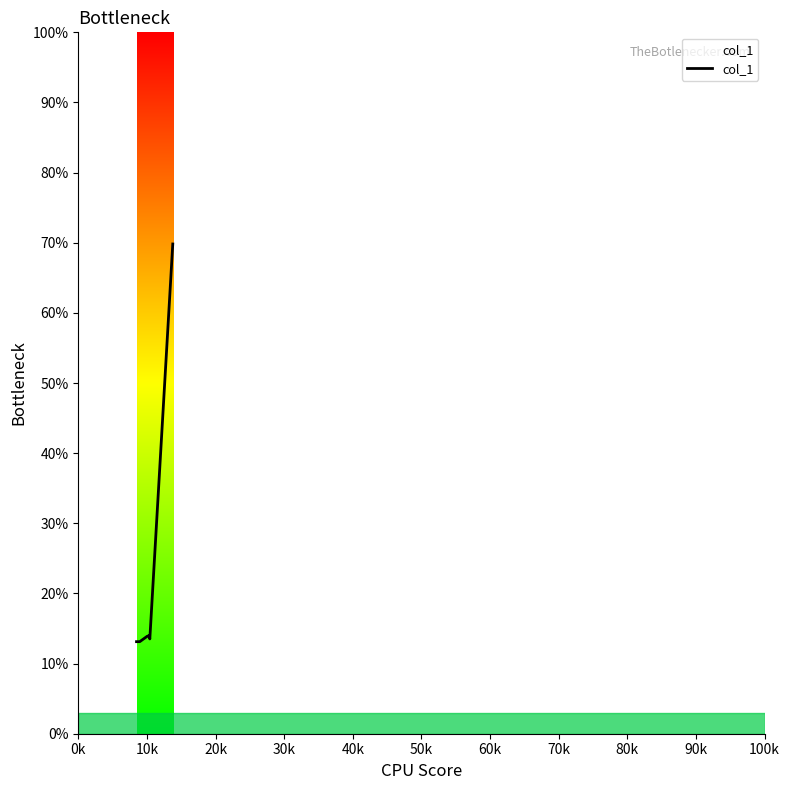

What is the sum of all values?

151.4